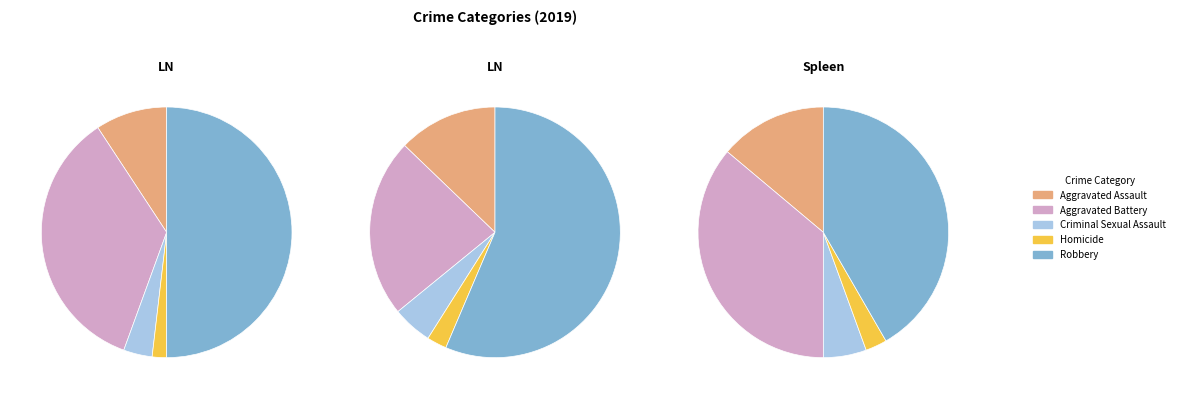

The Robbery slice represents 40% of the pie. True or false?

False